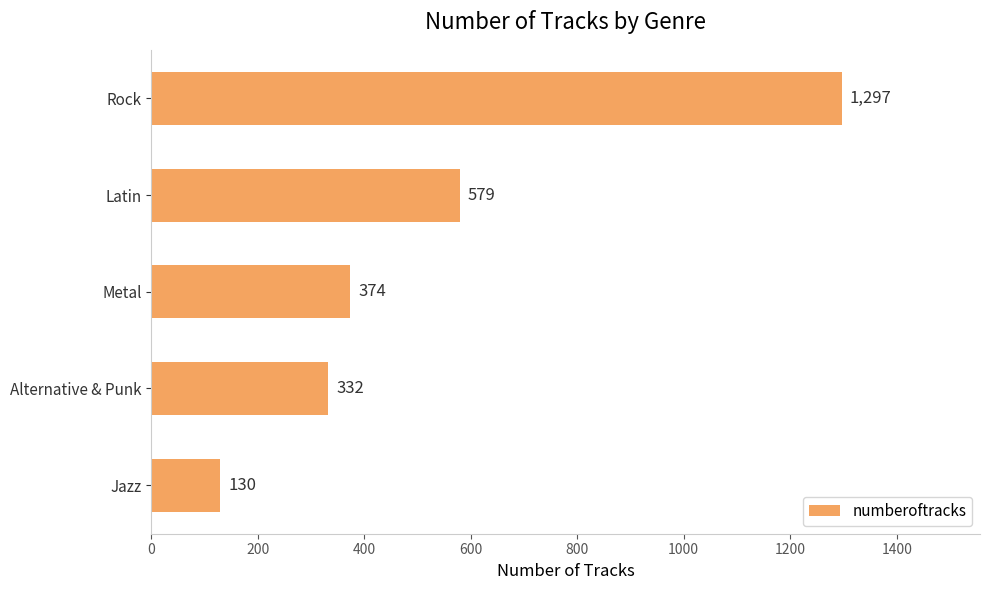

The value at Alternative & Punk is 221. True or false?

False